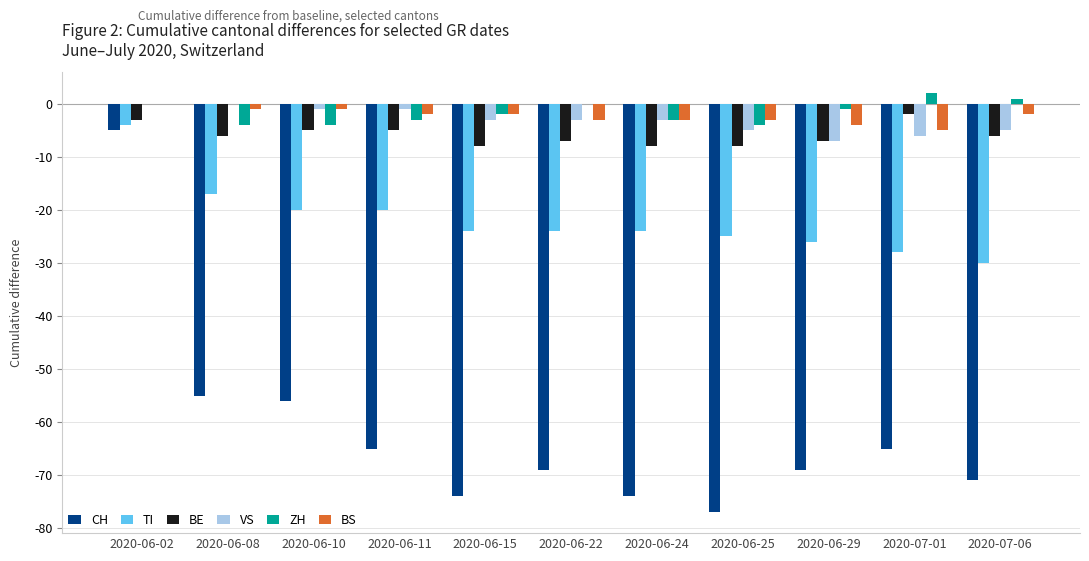

Count the number of data series in this chart.

6